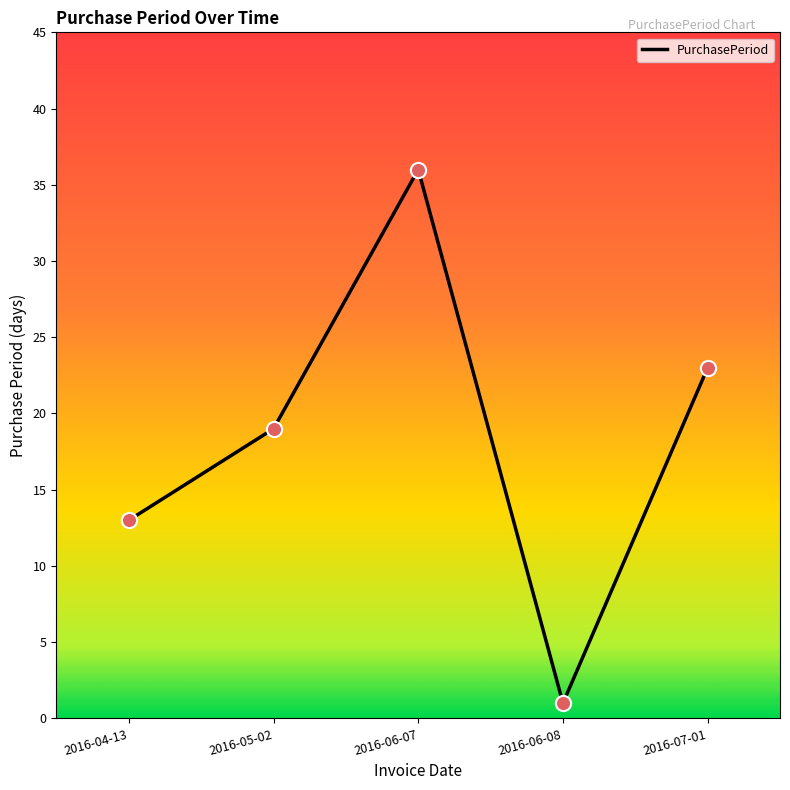

Between 2016-07-01 and 2016-04-13, which is larger?

2016-07-01